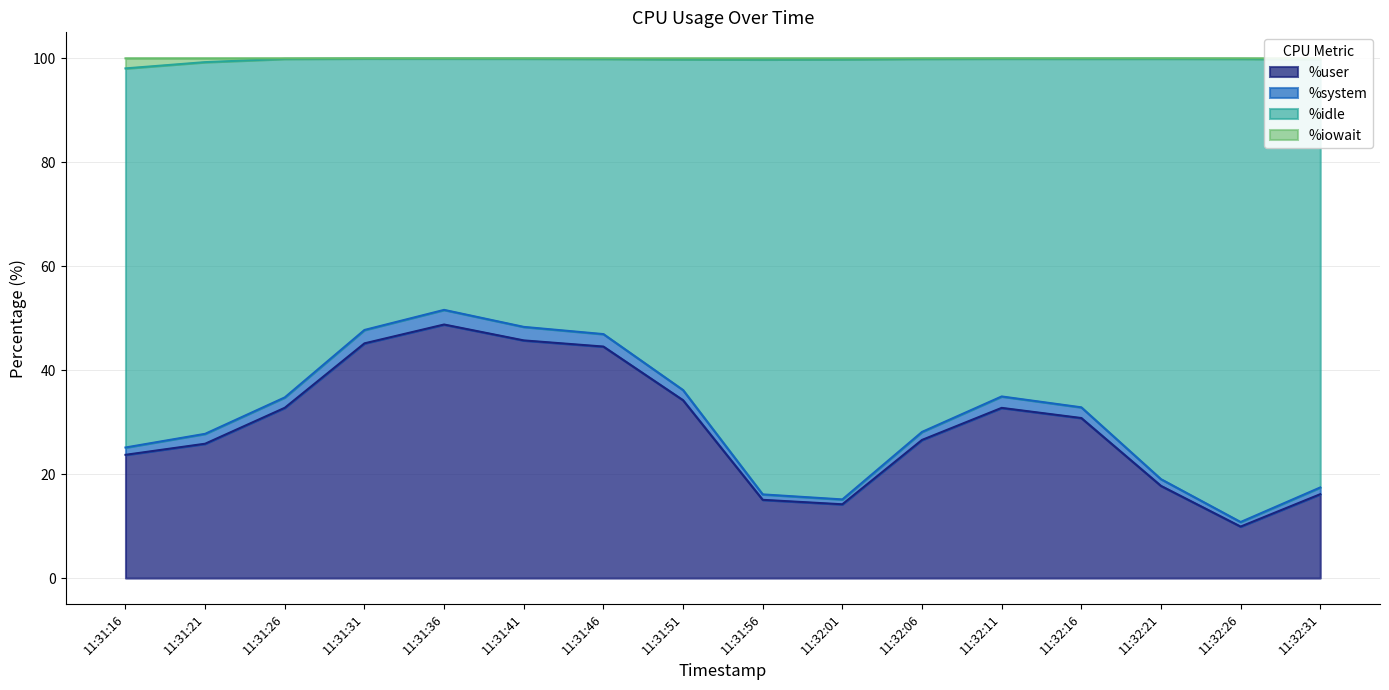

Where is %idle nearest to the value 72?

11:31:21